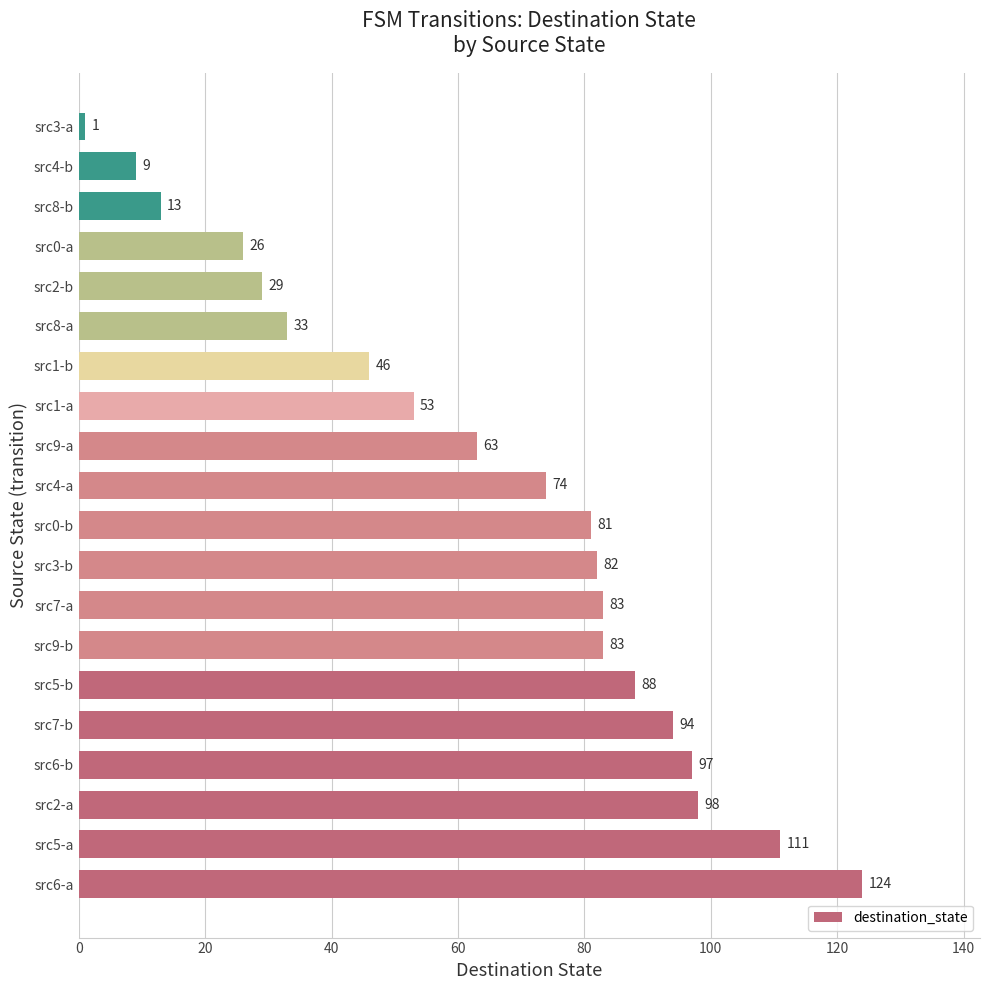

Between src2-a and src9-a, which is larger?

src2-a